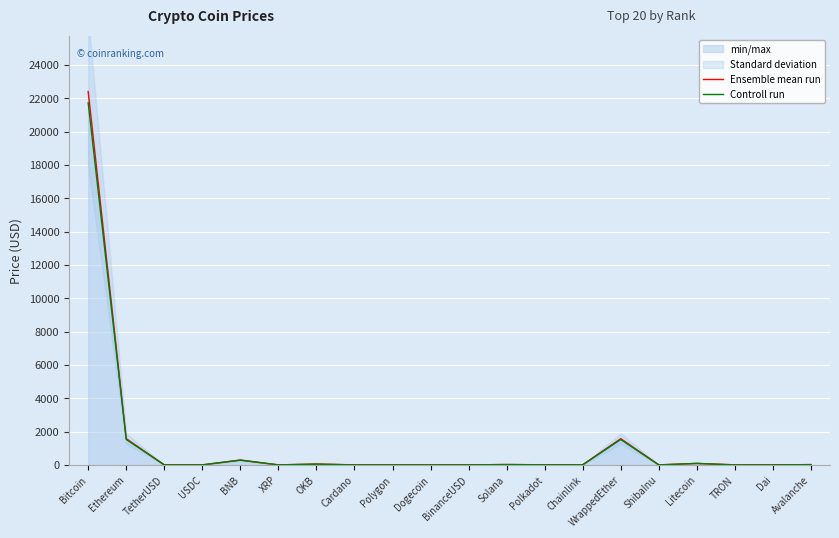

How many data points does each series have?

20